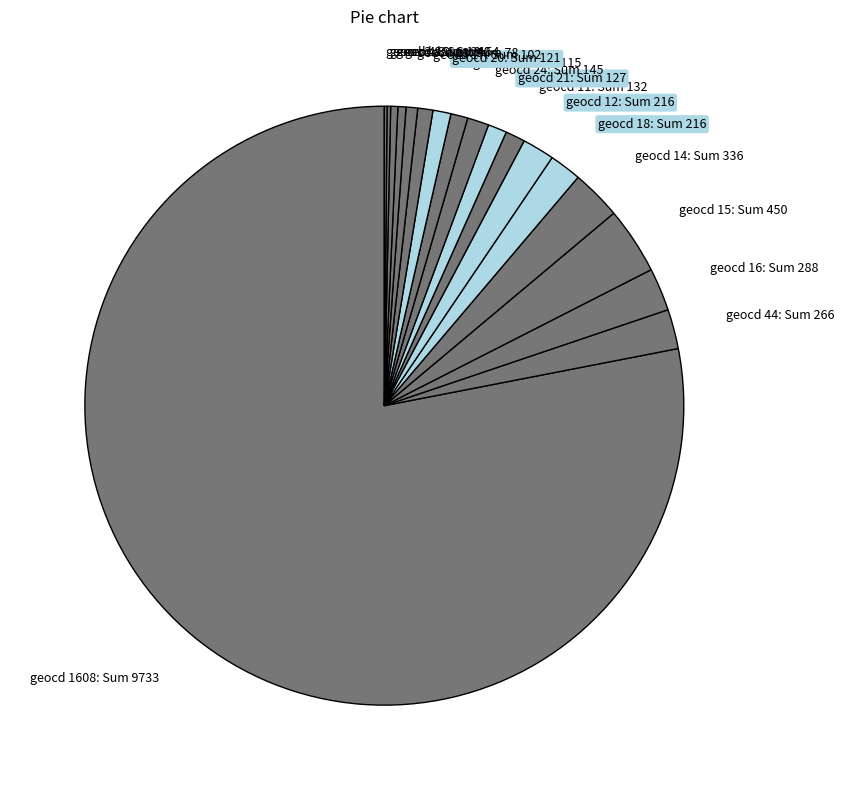

The geocd 21: Sum 127 slice represents 14% of the pie. True or false?

False